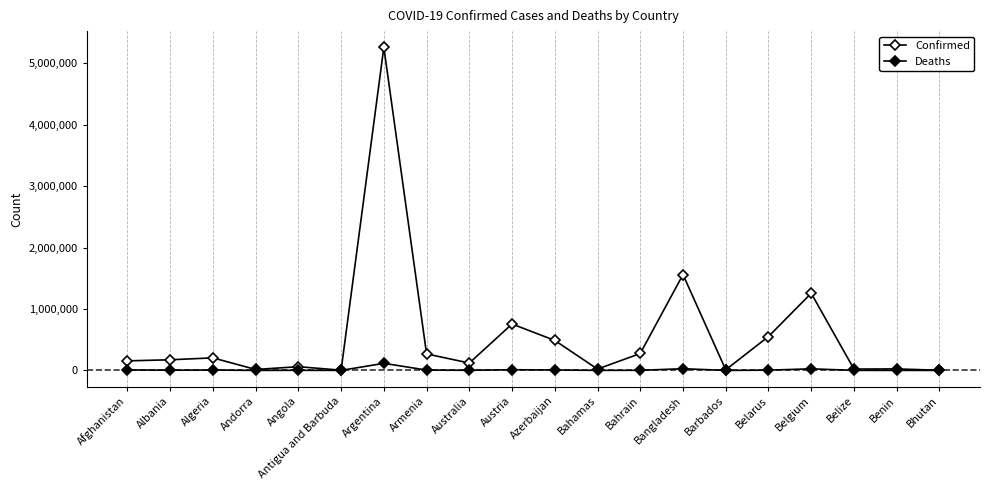

What is the minimum value shown in the chart?

3